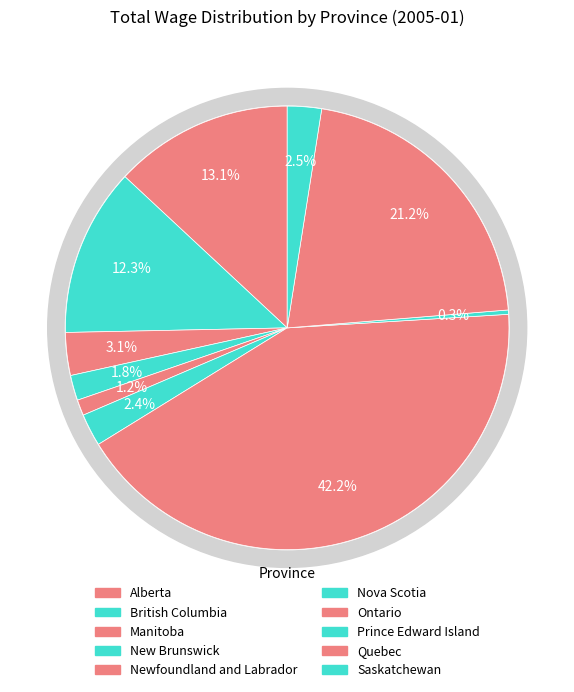

To the nearest percent, what is the difference between the British Columbia and Saskatchewan slice percentages?

10%